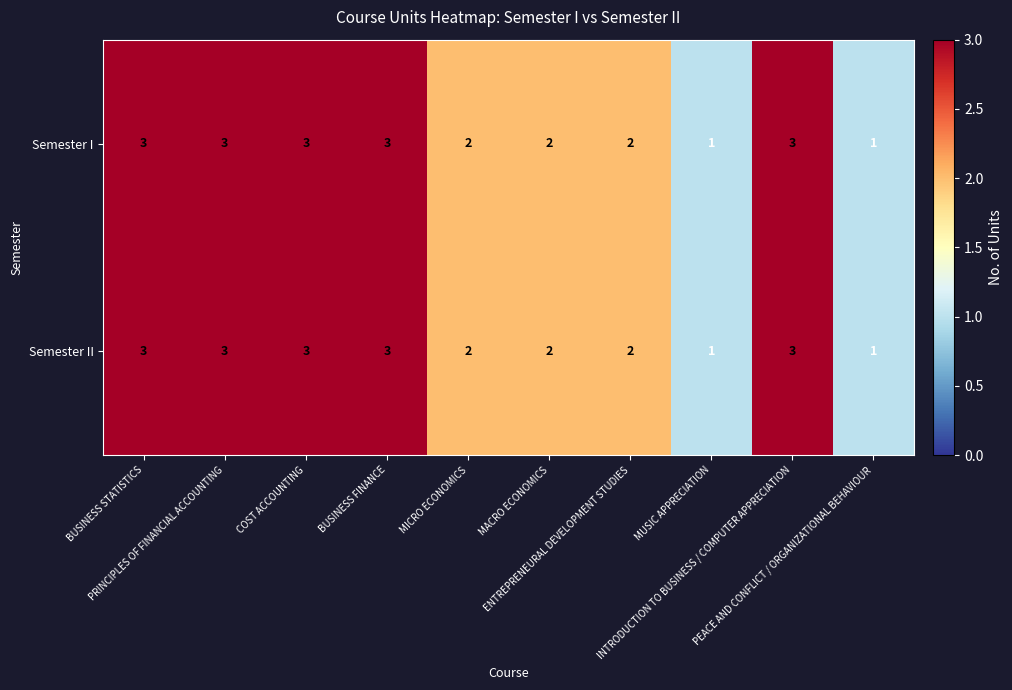

How many Semester I values are between 2 and 3?

8